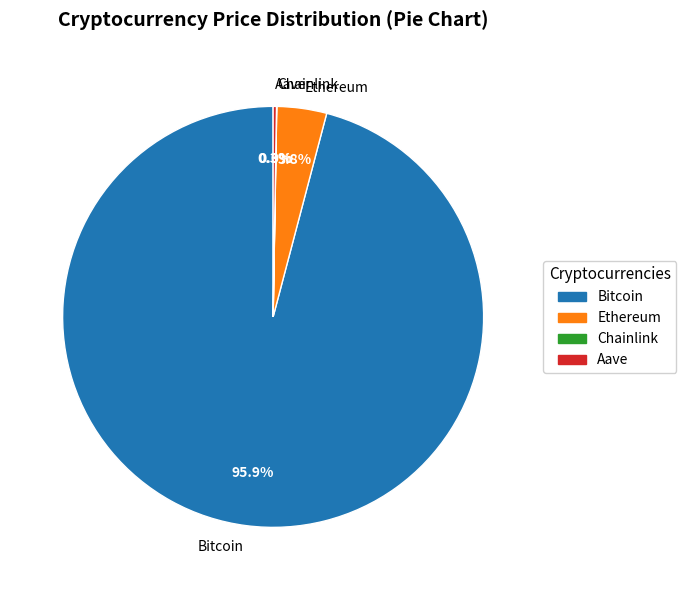

What percentage is the Ethereum slice, to the nearest percent?

4%